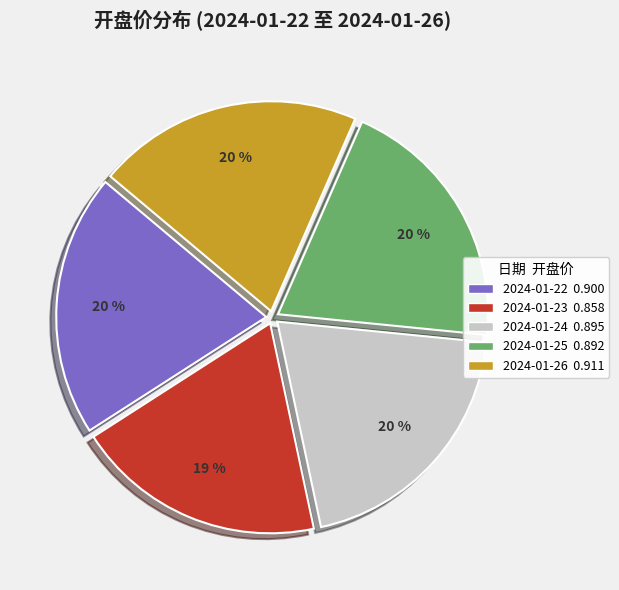

Does 2024-01-22 account for over 50% of the chart?

No